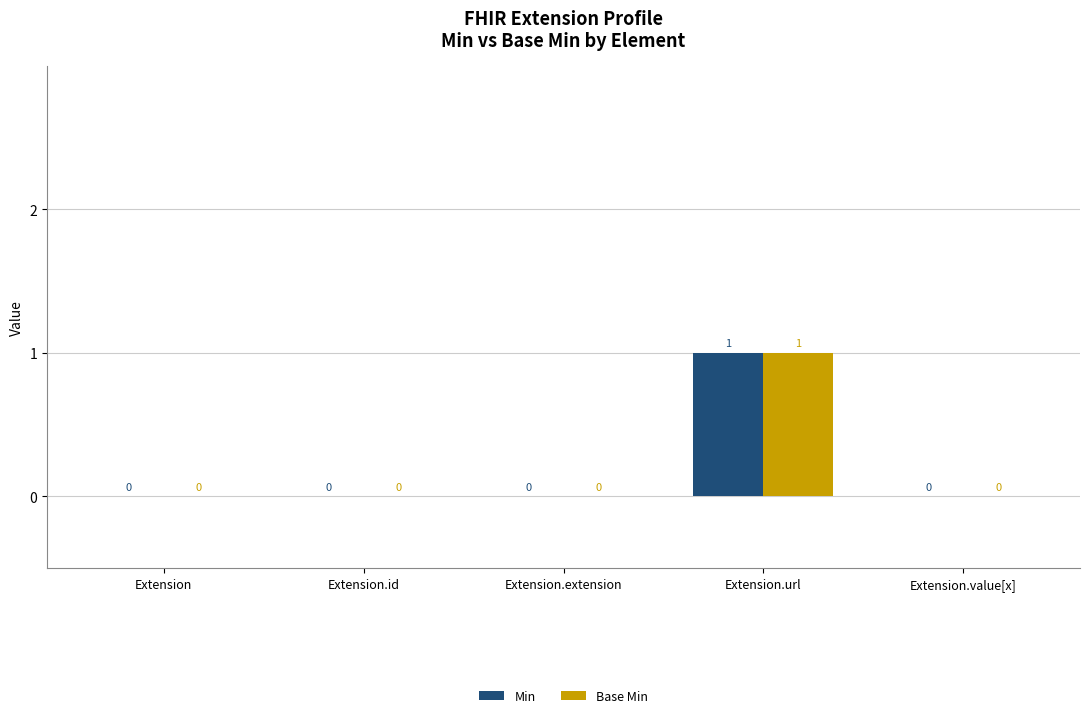

Reading left to right, list all the values displayed in this chart.

Min: 0	0	0	1	0
Base Min: 0	0	0	1	0